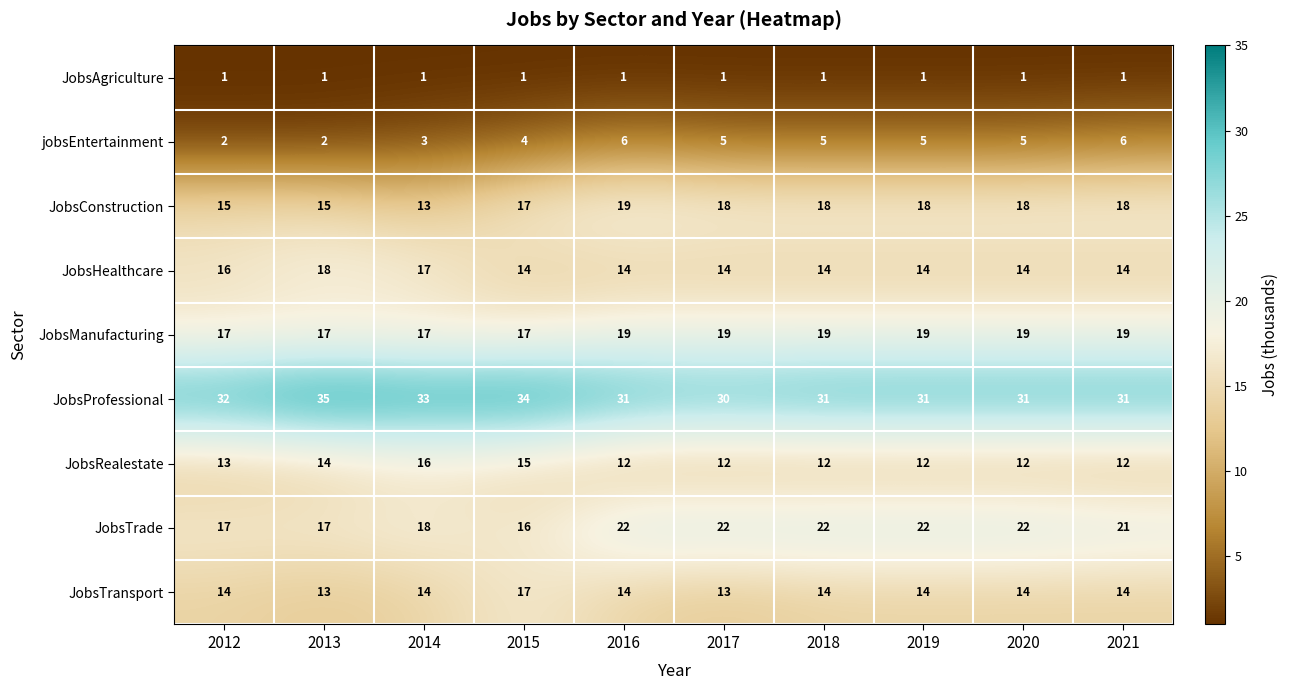

The value of JobsTrade at 2021 is 21. True or false?

True